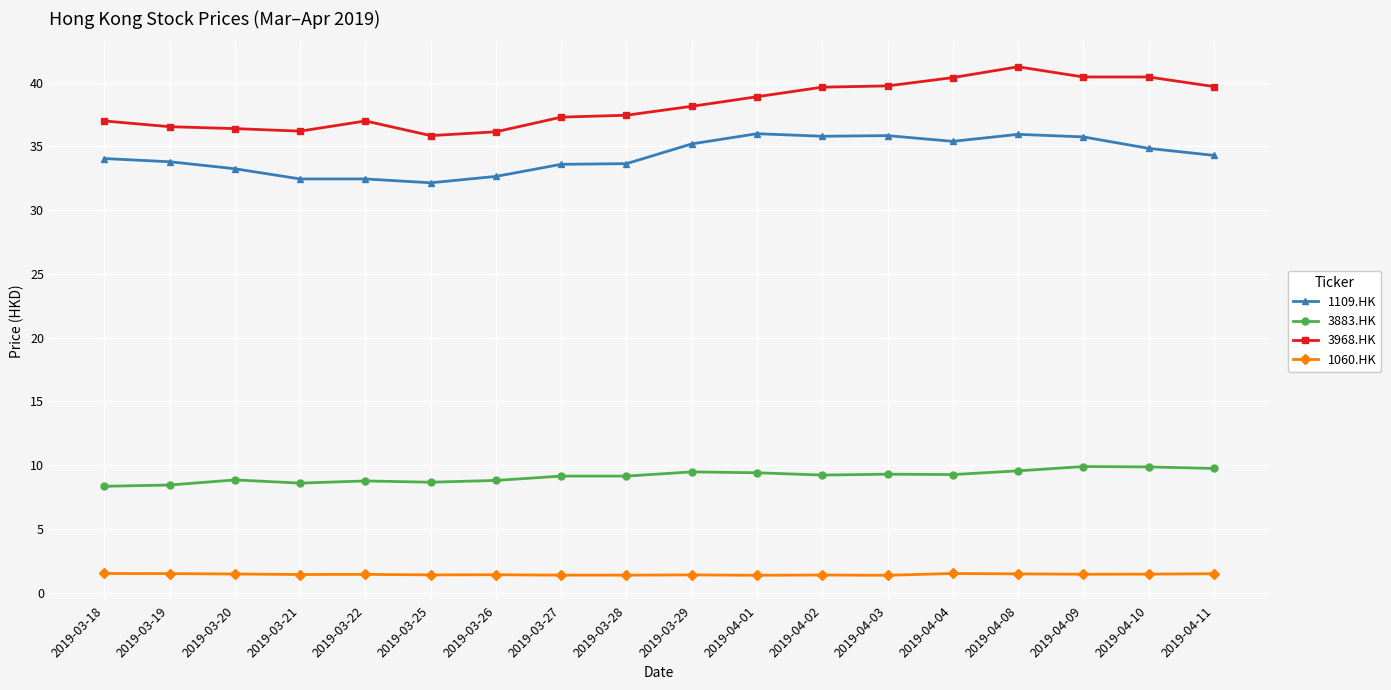

What is the average value of the 3968.HK series?

38.3